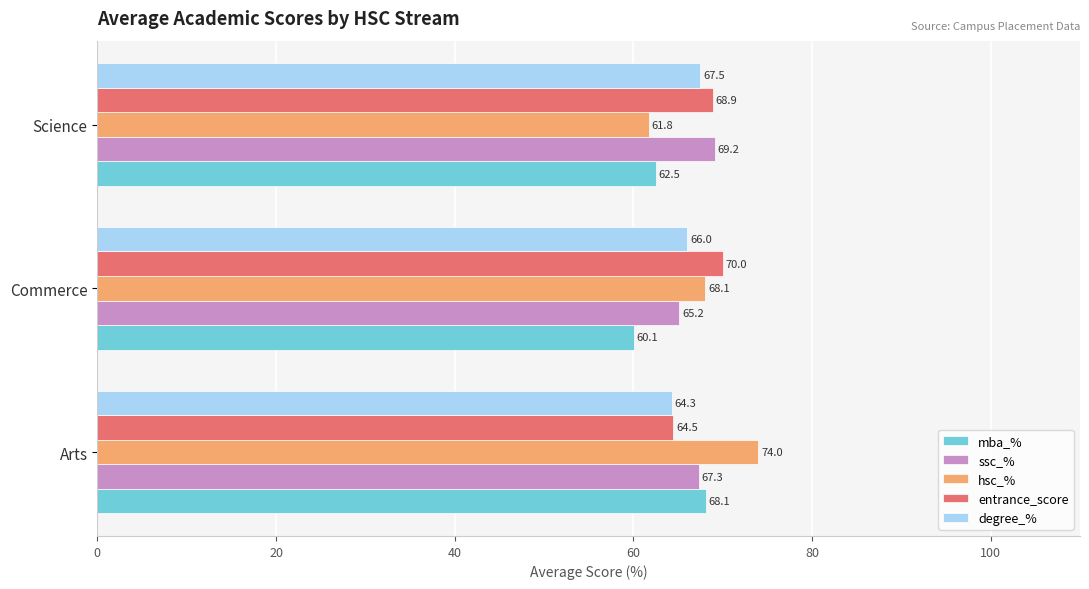

Which series has the largest range (max minus min)?

hsc_%